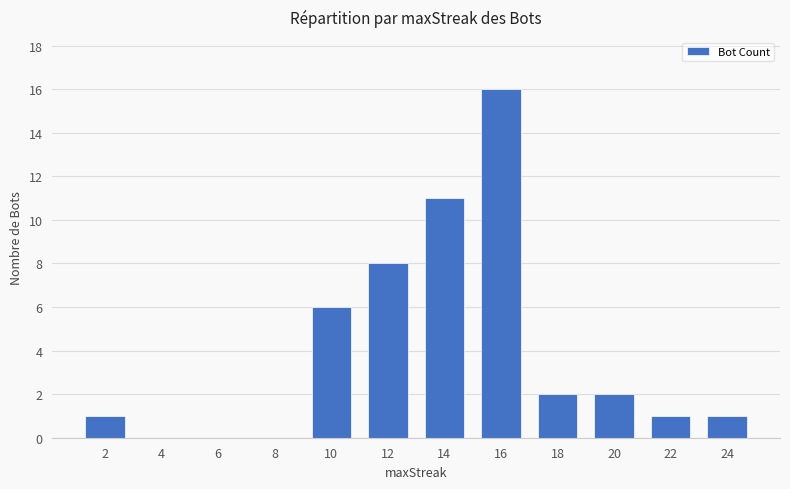

The chart shows a value of 4 at 12. True or false?

False